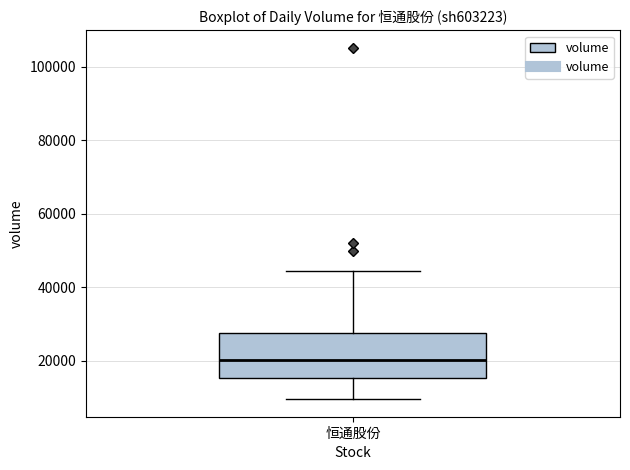

Where does the lower whisker of the box for 恒通股份 end on the y-axis? The values are not printed on the chart, so give them approximately, as read against the axis.

10000